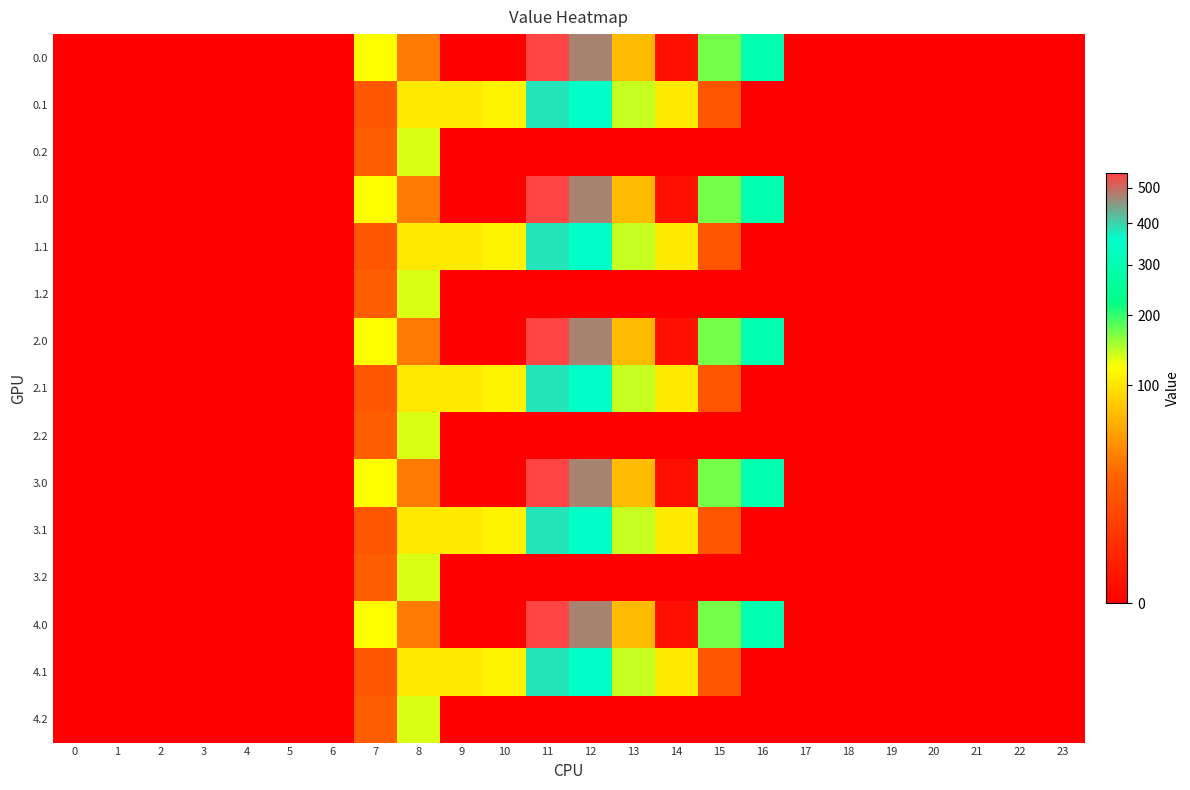

At how many categories does at least one series exceed 422?

2